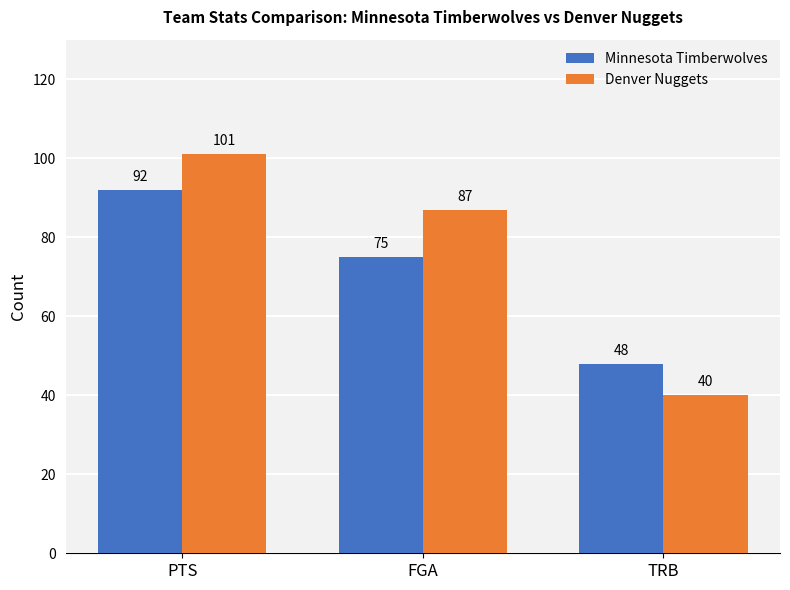

What are all the series names shown in the legend?

Minnesota Timberwolves, Denver Nuggets